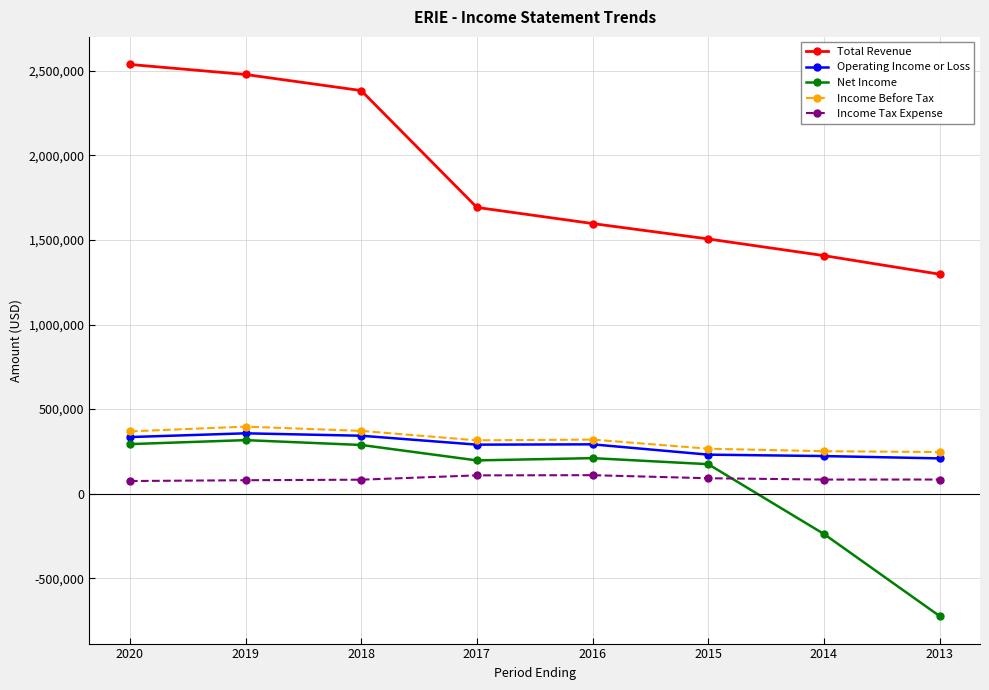

The value of Operating Income or Loss at 2016 is 107948. True or false?

False